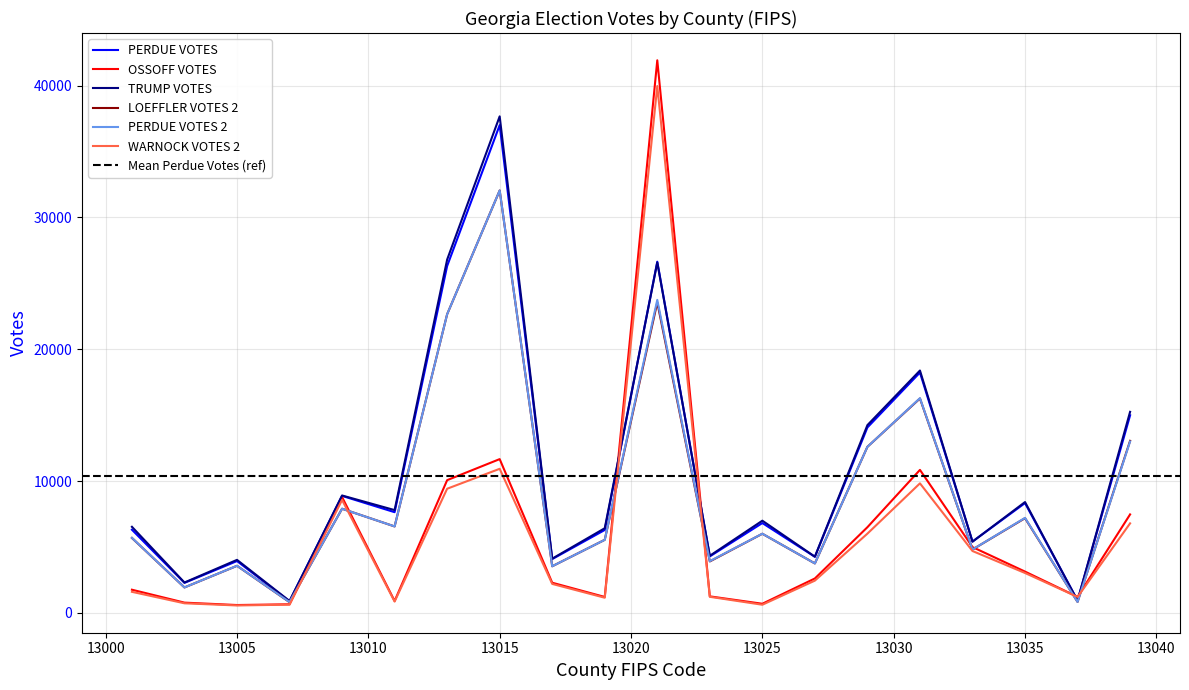

Between which two adjacent categories do WARNOCK VOTES 2 and PERDUE VOTES first intersect?

13019 and 13021